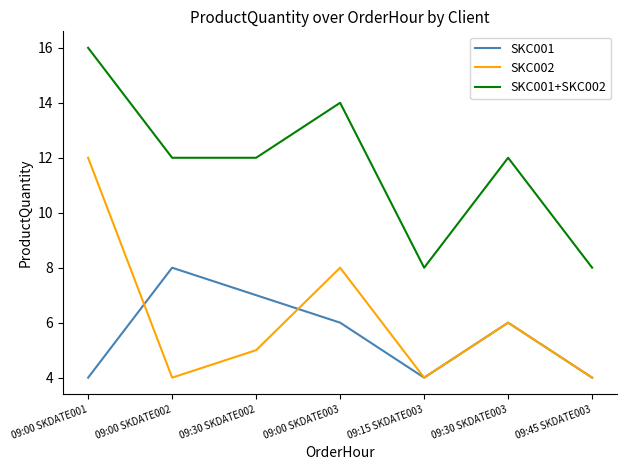

Reading left to right, list all the values displayed in this chart.

SKC001: 09:00 SKDATE001=4	09:00 SKDATE002=8	09:30 SKDATE002=7	09:00 SKDATE003=6	09:15 SKDATE003=4	09:30 SKDATE003=6	09:45 SKDATE003=4
SKC002: 09:00 SKDATE001=12	09:00 SKDATE002=4	09:30 SKDATE002=5	09:00 SKDATE003=8	09:15 SKDATE003=4	09:30 SKDATE003=6	09:45 SKDATE003=4
SKC001+SKC002: 09:00 SKDATE001=16	09:00 SKDATE002=12	09:30 SKDATE002=12	09:00 SKDATE003=14	09:15 SKDATE003=8	09:30 SKDATE003=12	09:45 SKDATE003=8